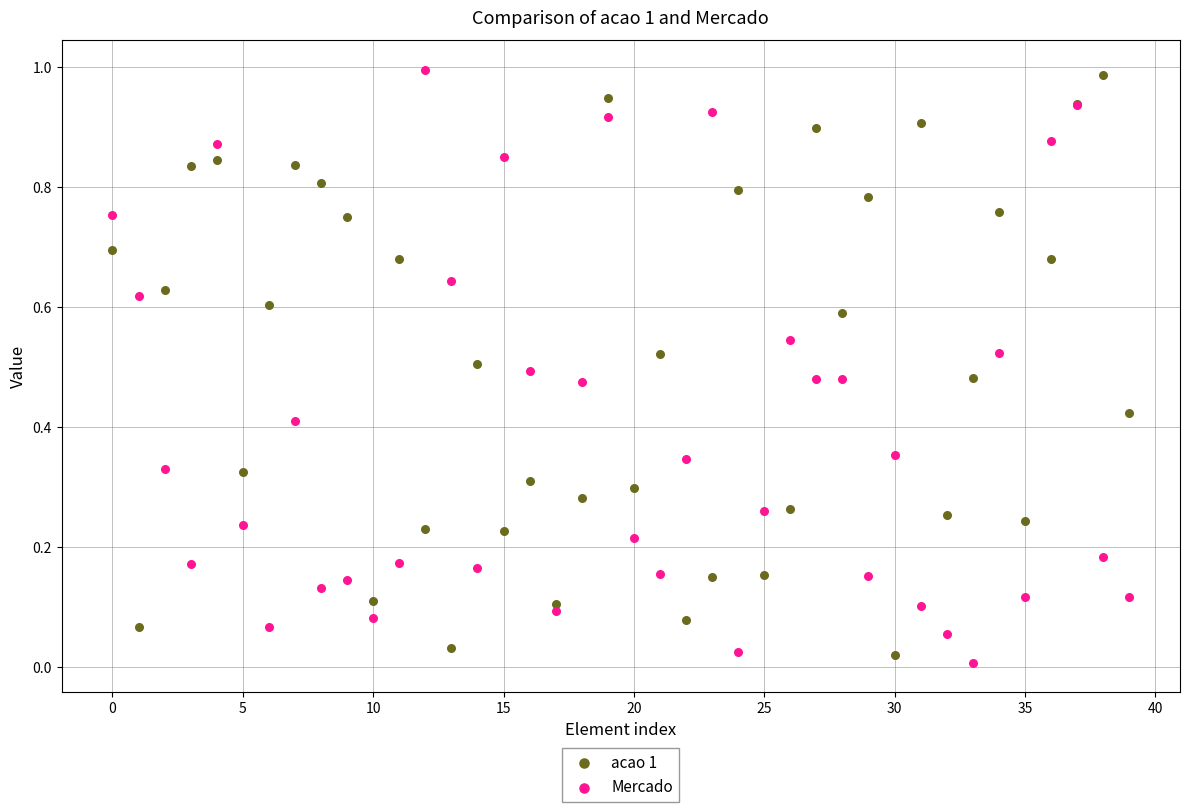

What are all the series names shown in the legend?

acao 1, Mercado